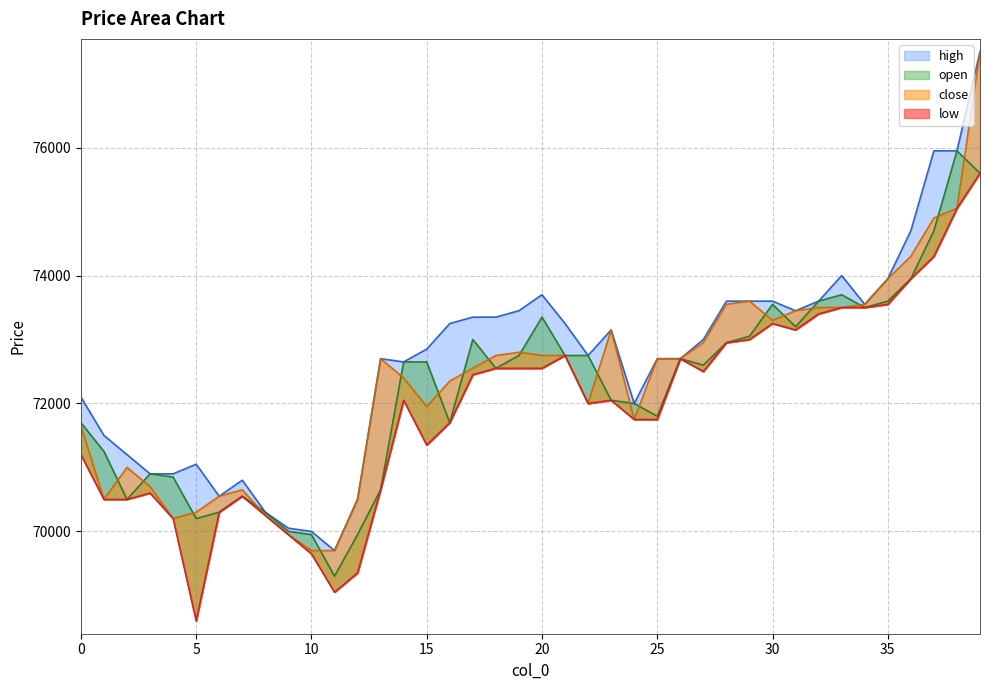

How many lines are shown in the chart?

4